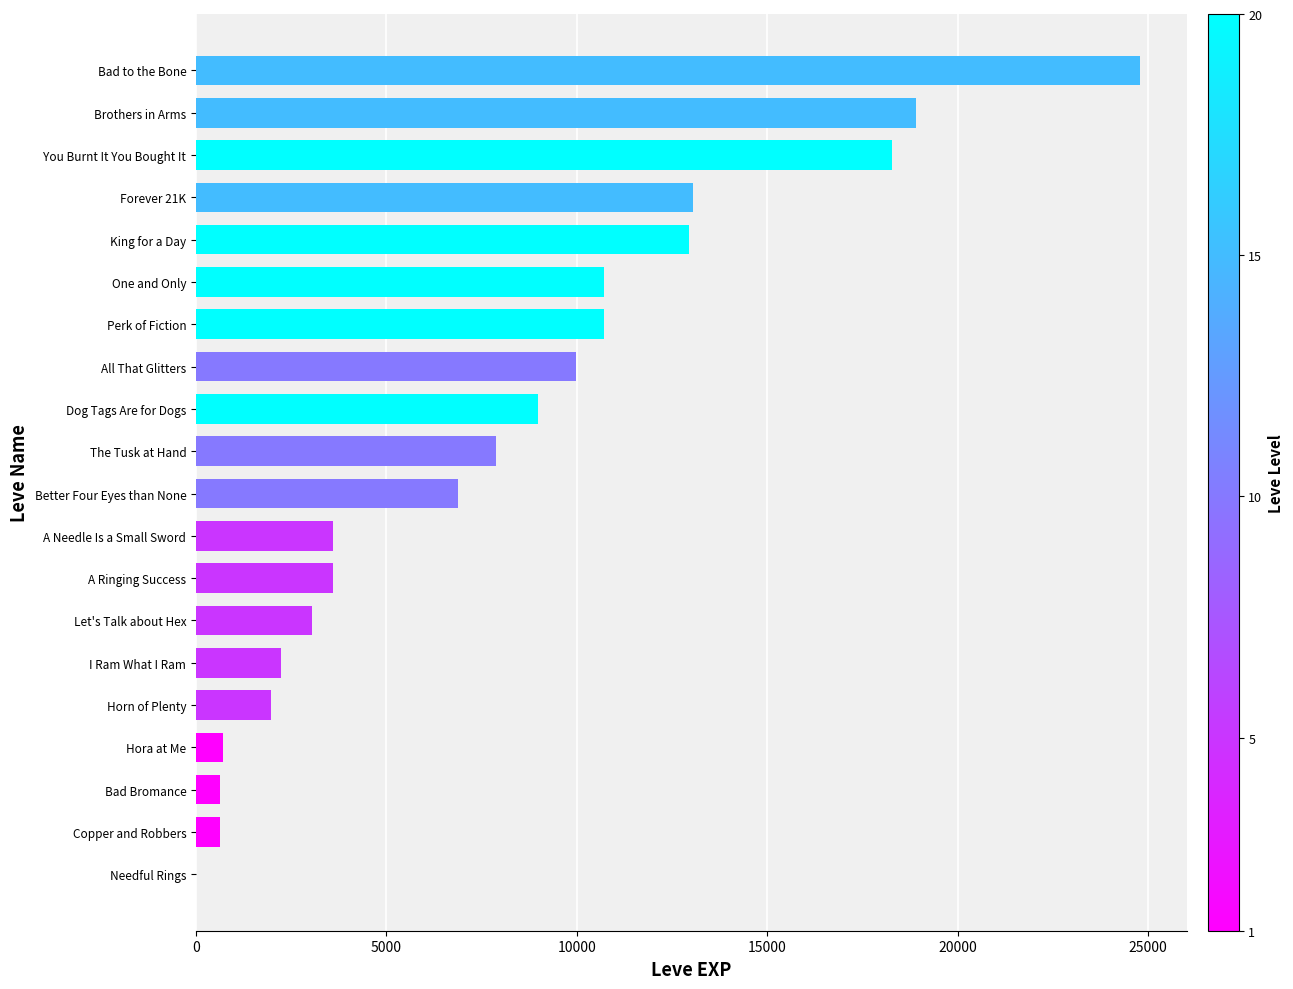

What is the greatest value displayed?

24790